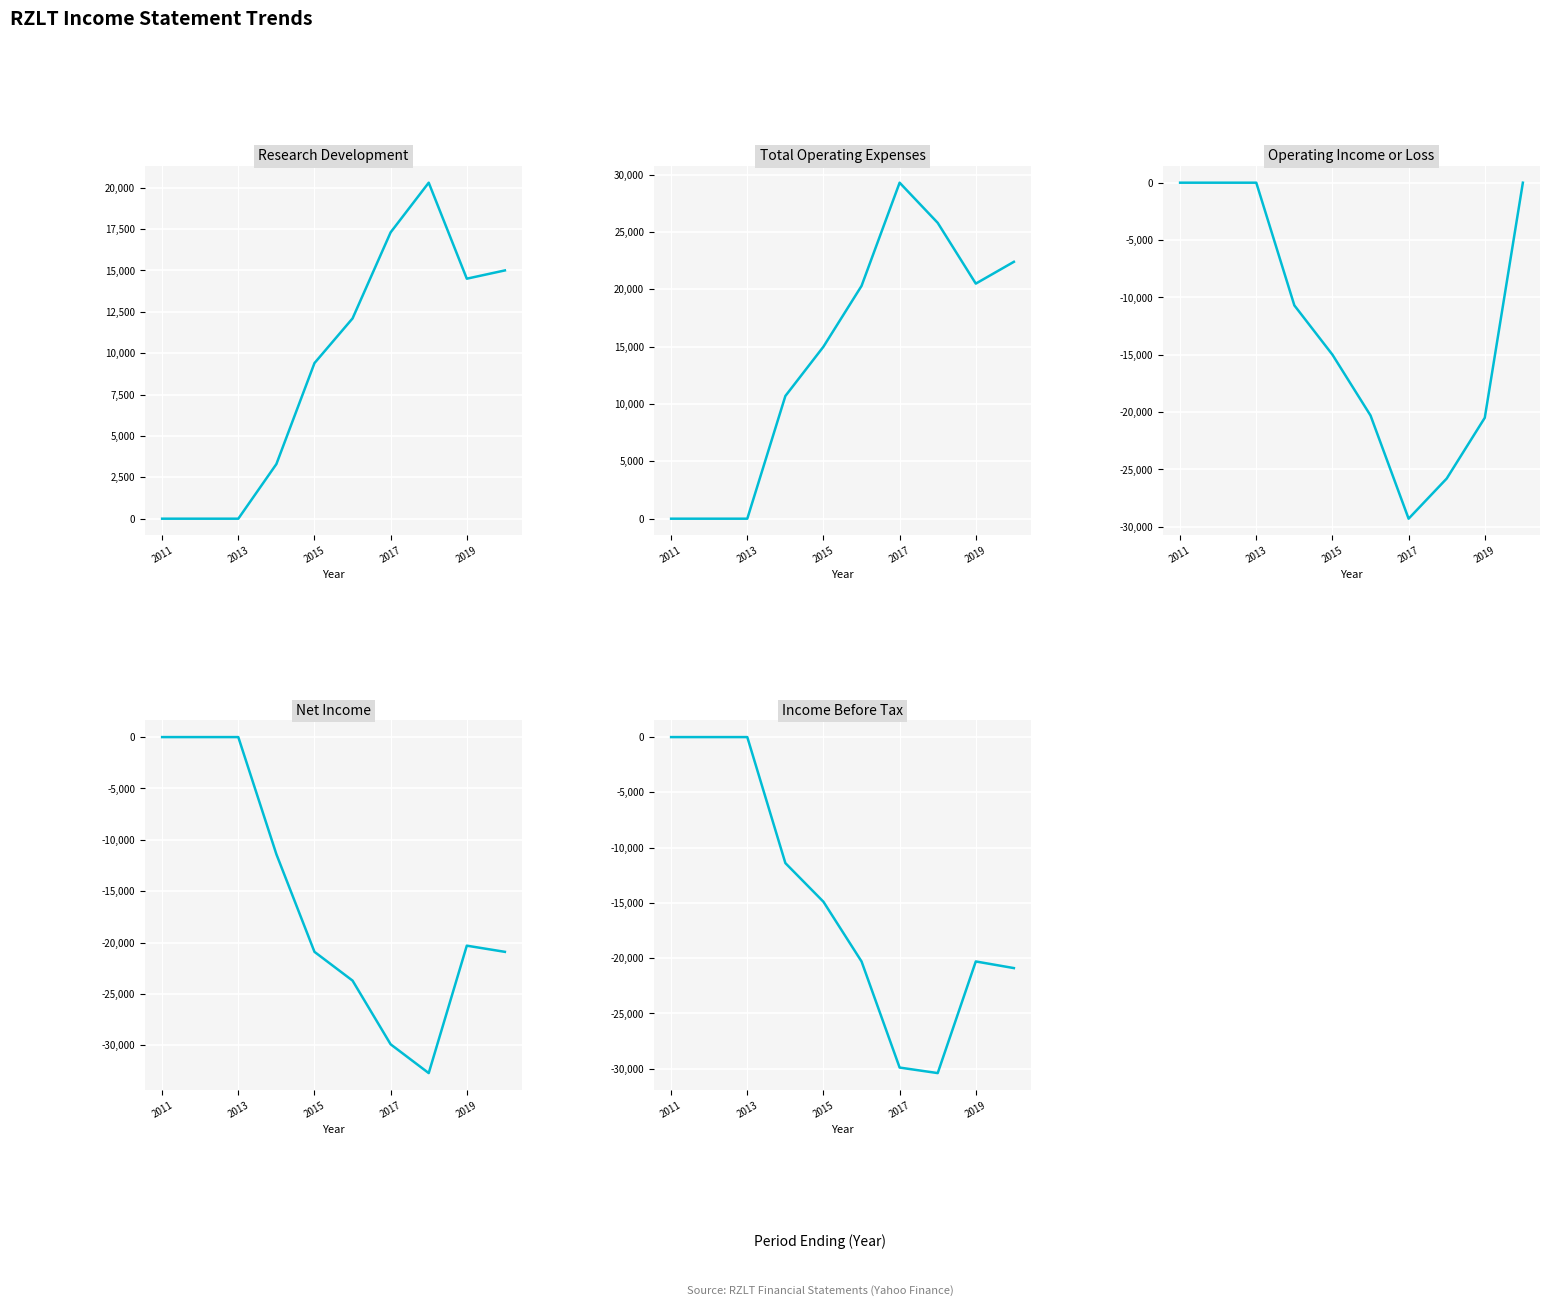

Where is the first local maximum for Net Income?

2019